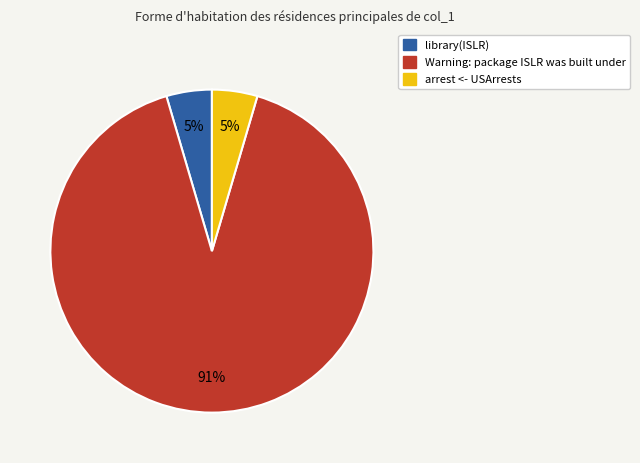

Does Warning: package ISLR was built under account for over 50% of the chart?

Yes